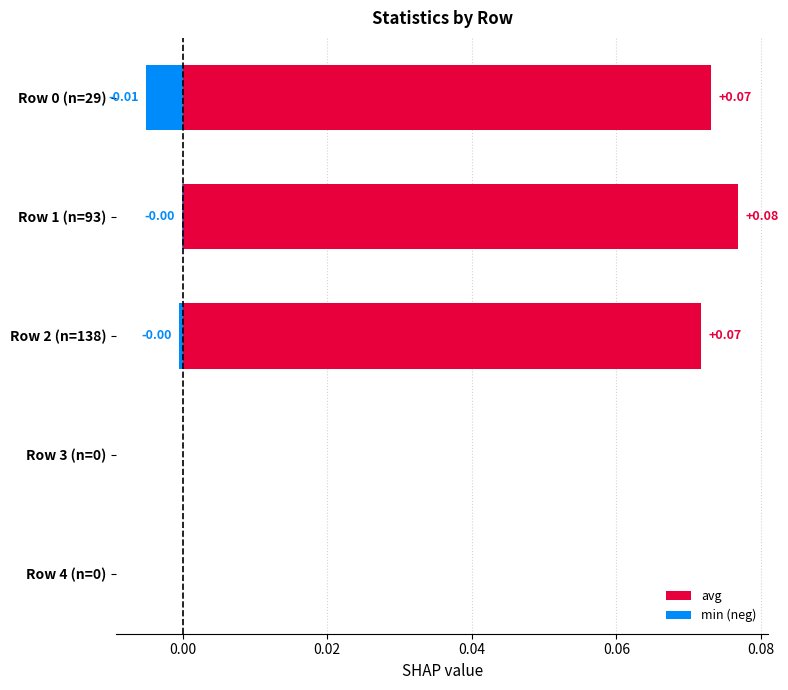

True or false: avg has a value of 0.0 at Row 3 (n=0).

True